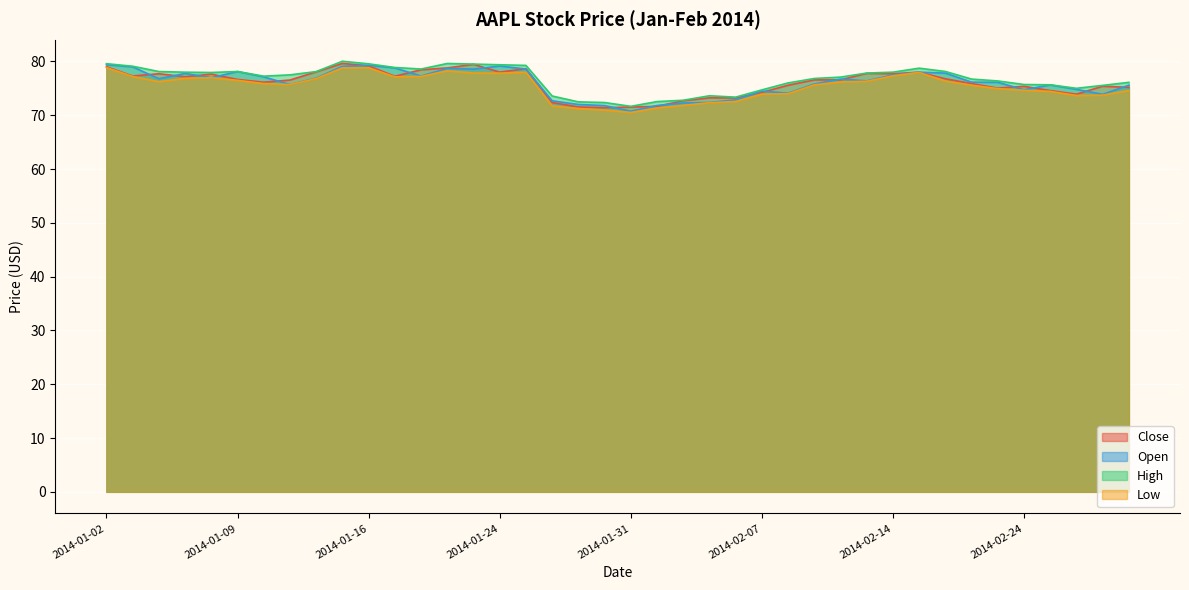

True or false: High and Close intersect in this chart.

False